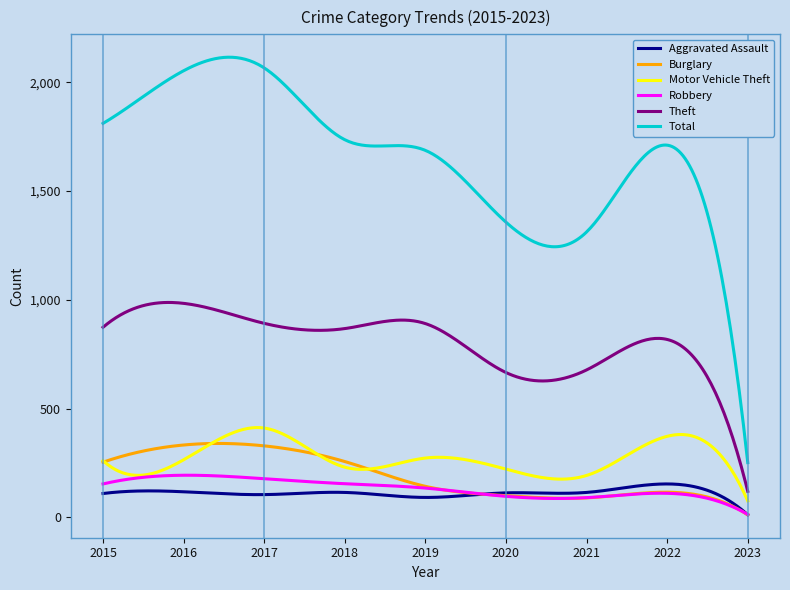

Which series has the largest total across all categories?

Total